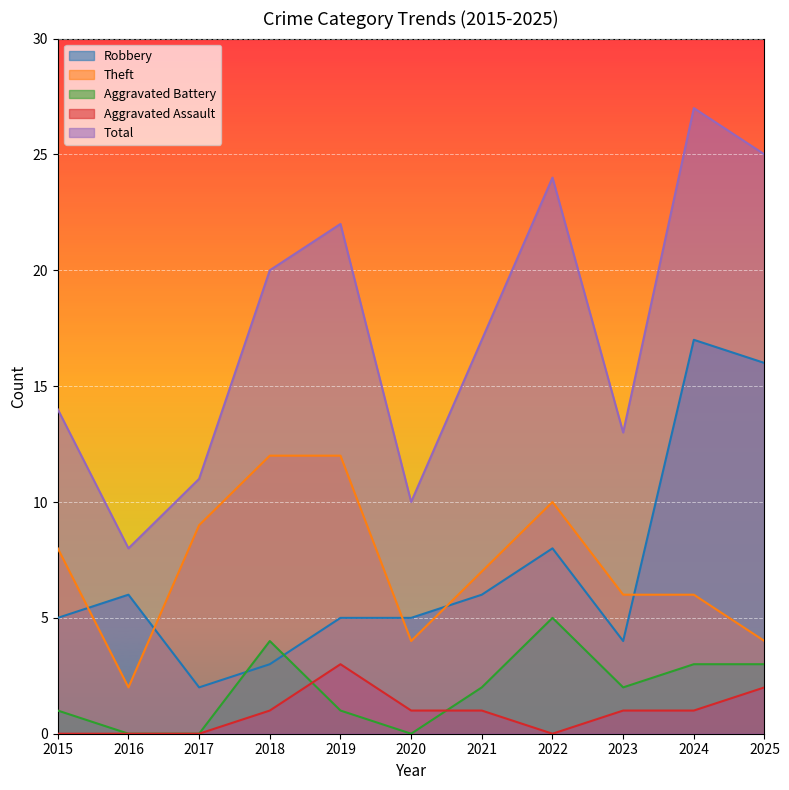

Does the chart display data point markers on the line(s)?

No